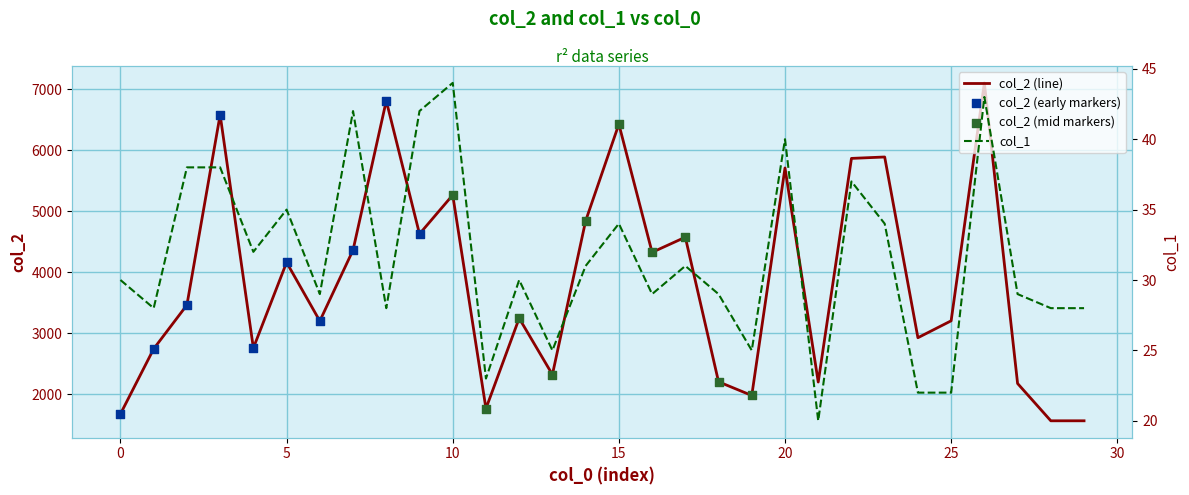

Is the value of col_2 at 29 greater than the value of col_1 at 2?

Yes